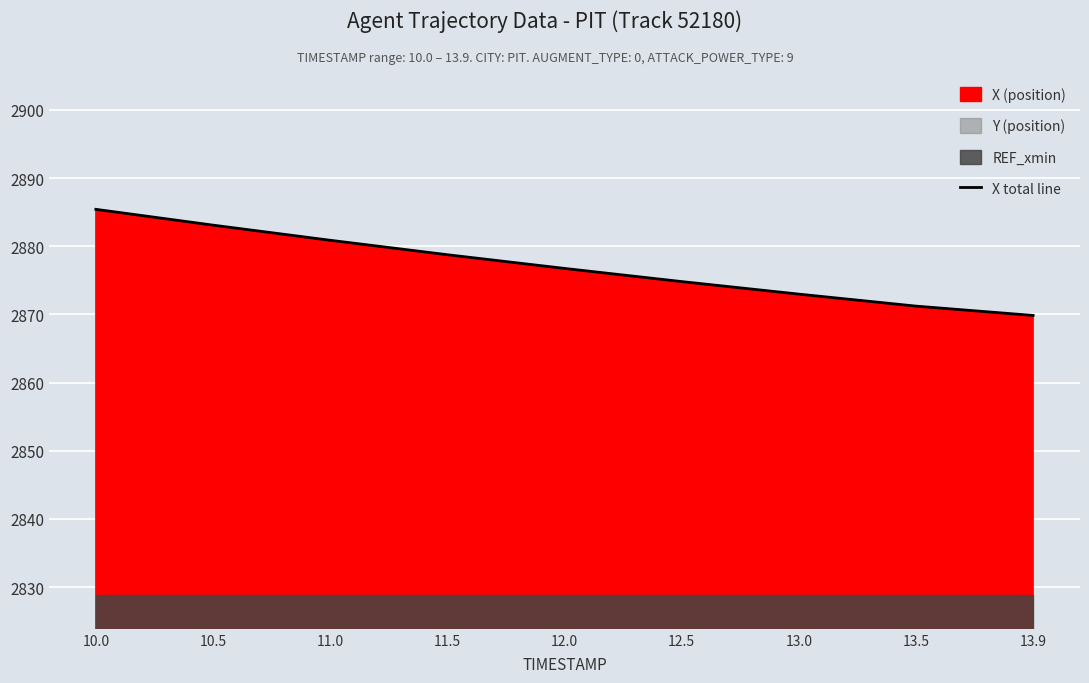

Reading right to left, what are all the values shown in this chart?

2869.8	2871.2	2873.0	2874.8	2876.8	2878.8	2880.9	2883.1	2885.4